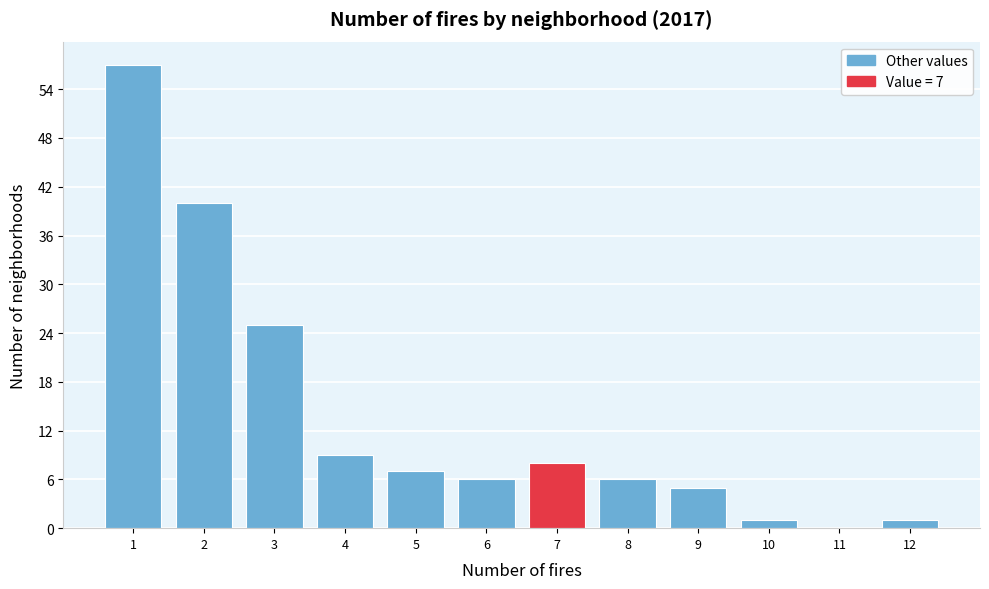

Reading left to right, extract all data points from this chart.

1=57	2=40	3=25	4=9	5=7	6=6	7=8	8=6	9=5	10=1	11=0	12=1